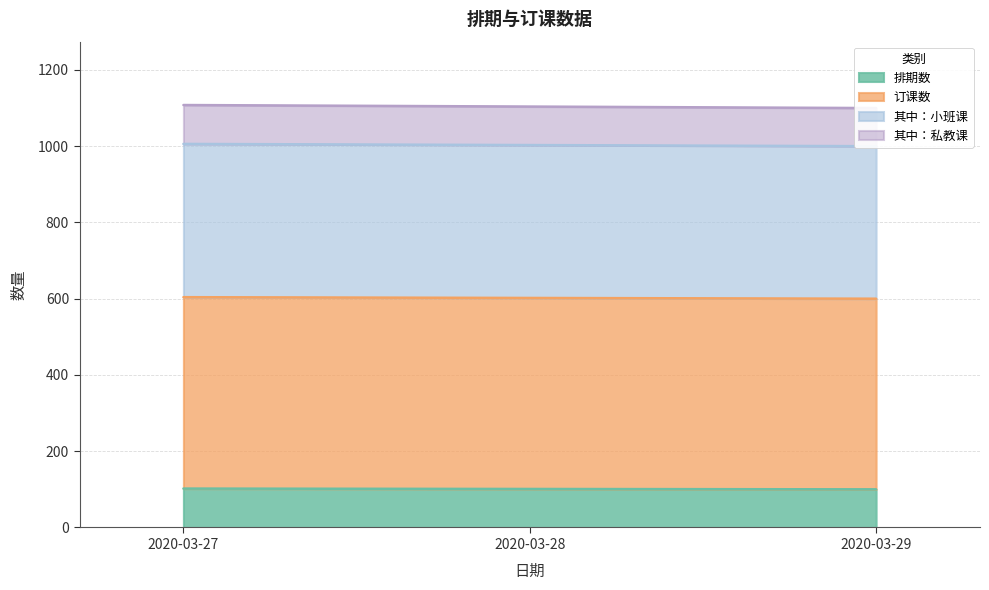

How many series are shown in this chart?

4